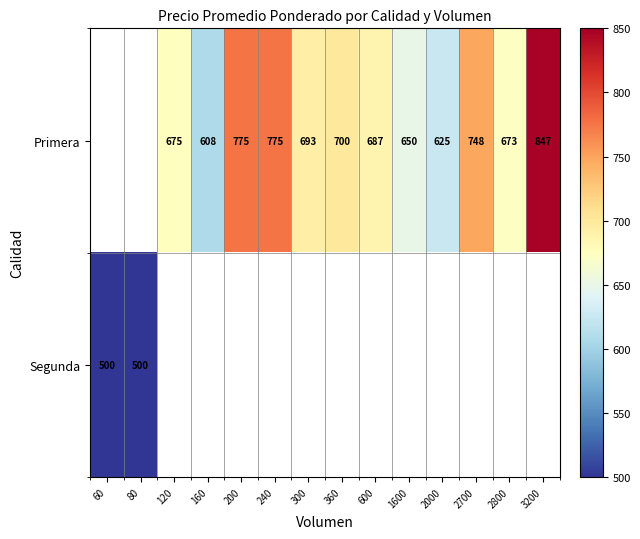

Is it true that Primera equals 673 at 2800?

True